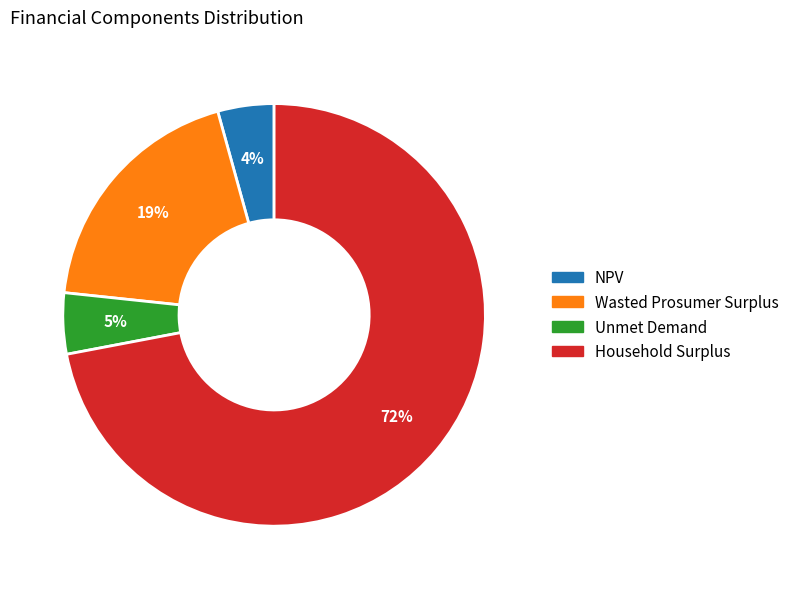

Between Wasted Prosumer Surplus and Household Surplus, which is larger?

Household Surplus